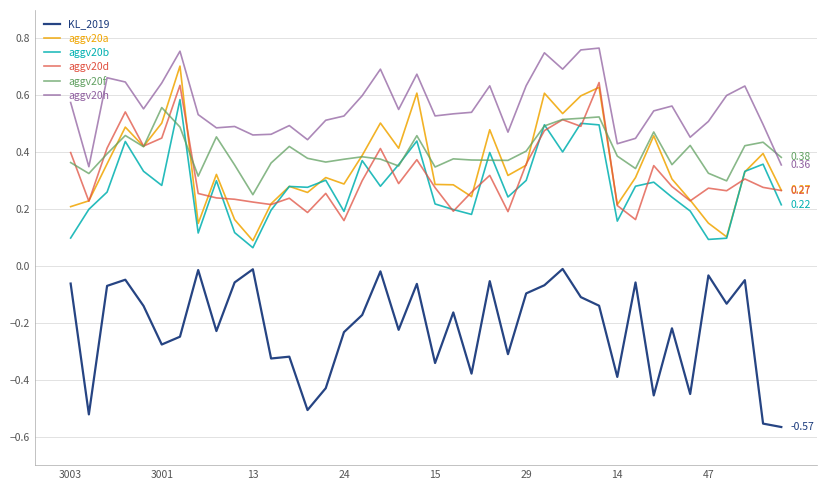

True or false: KL_2019 and aggv20d cross at least once.

False